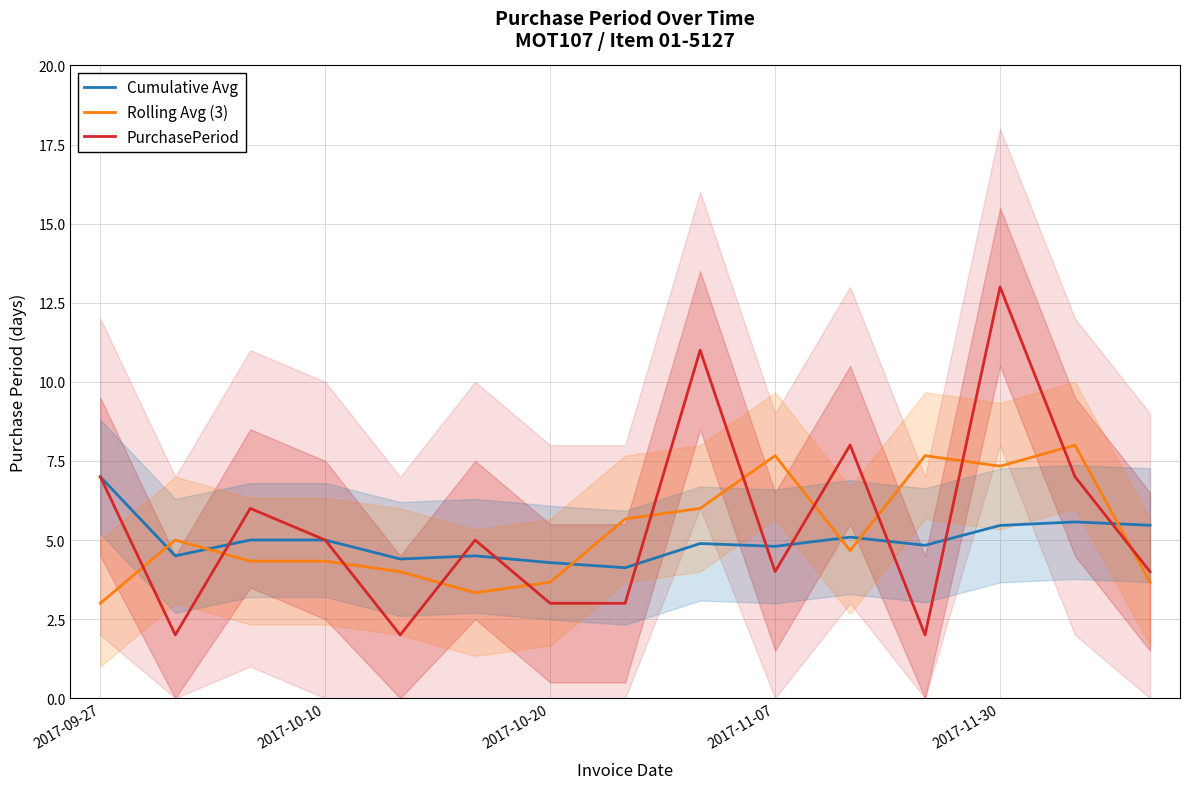

What is the highest value of the Cumulative Avg series?

7.0